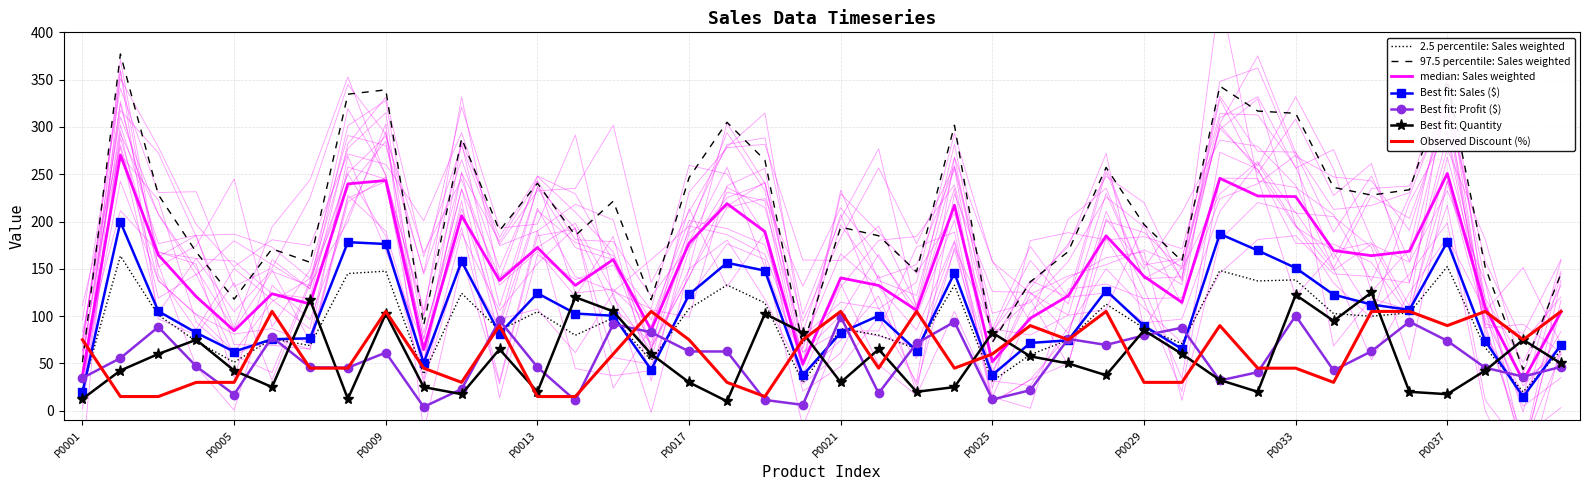

What is the smallest value displayed?

4.0